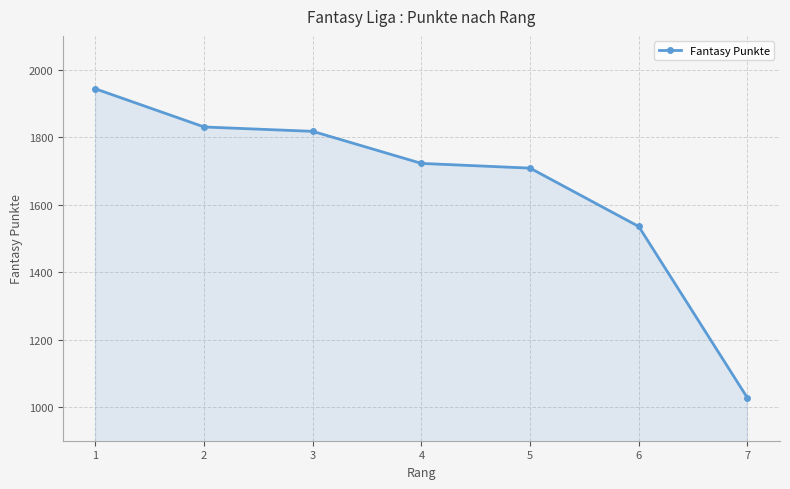

Count the number of categories in the chart.

7